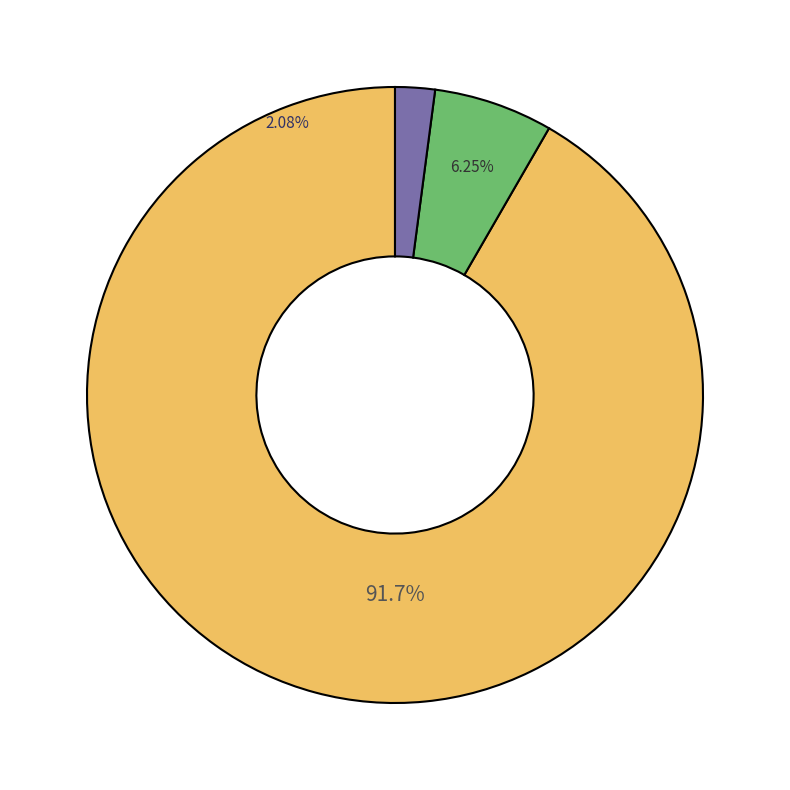

To the nearest percent, what portion does Other represent?

2%